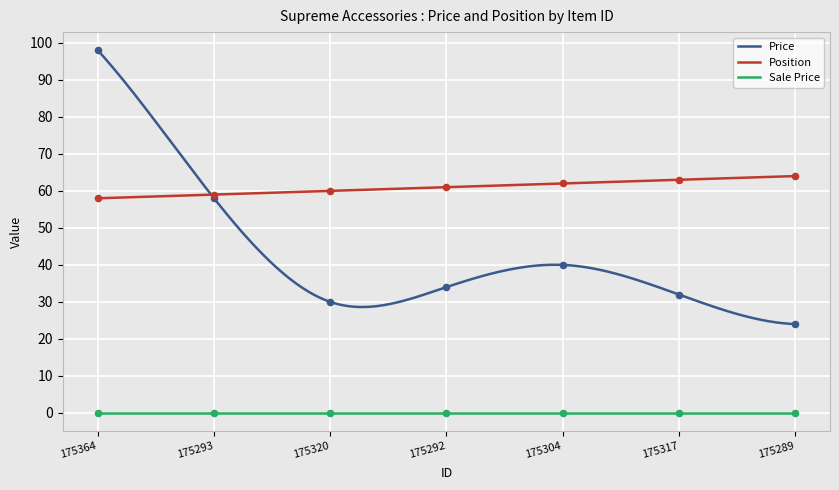

At which category is the sum across all series the highest?

175364